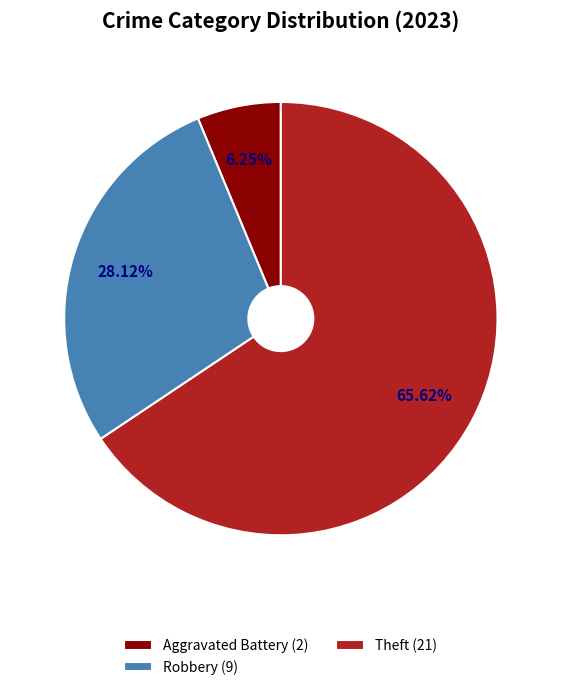

To the nearest percent, what is the difference between the largest and smallest slice percentages?

59%